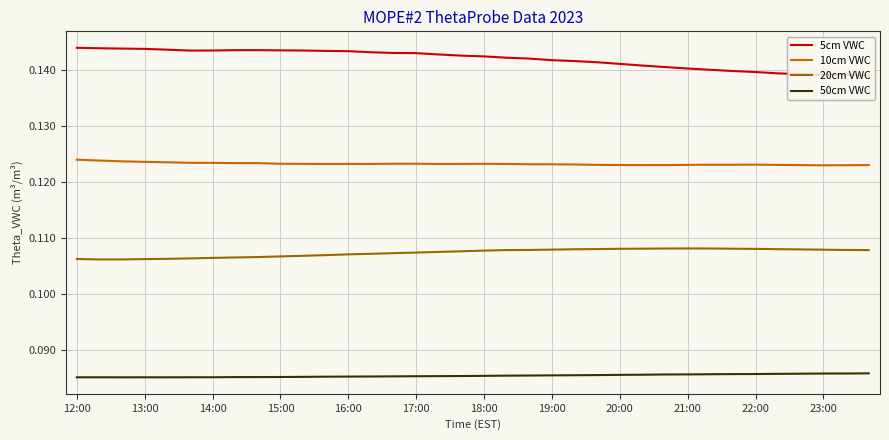

Which series has the widest spread of values?

5cm VWC